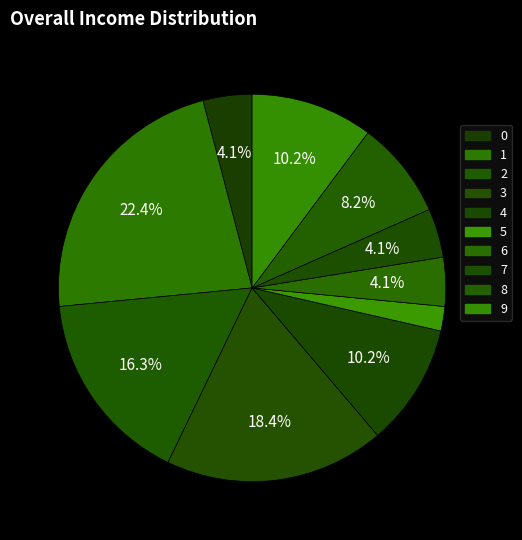

What portion of the pie excludes 7?

95.9%